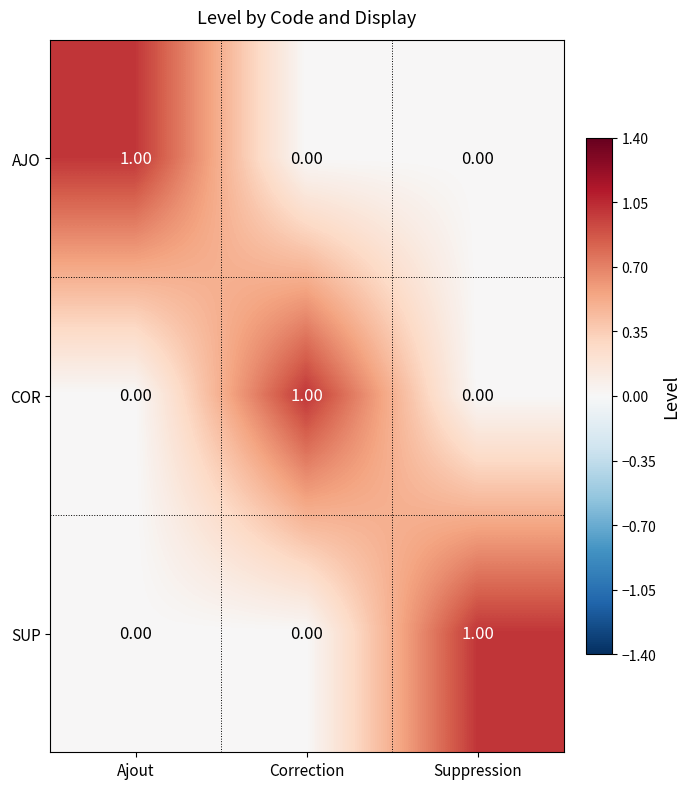

At how many categories does at least one series exceed 0?

3